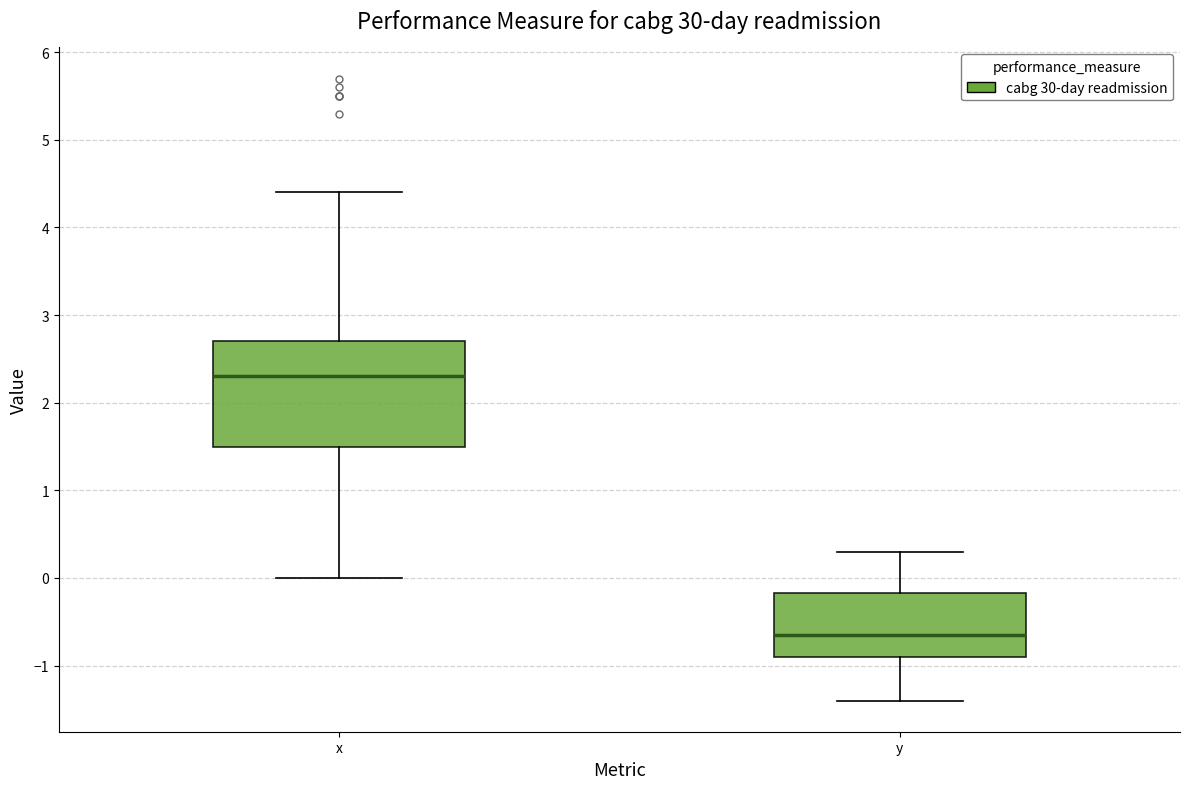

Where does the median line of the box for x sit on the y-axis? The values are not printed on the chart, so give them approximately, as read against the axis.

2.3